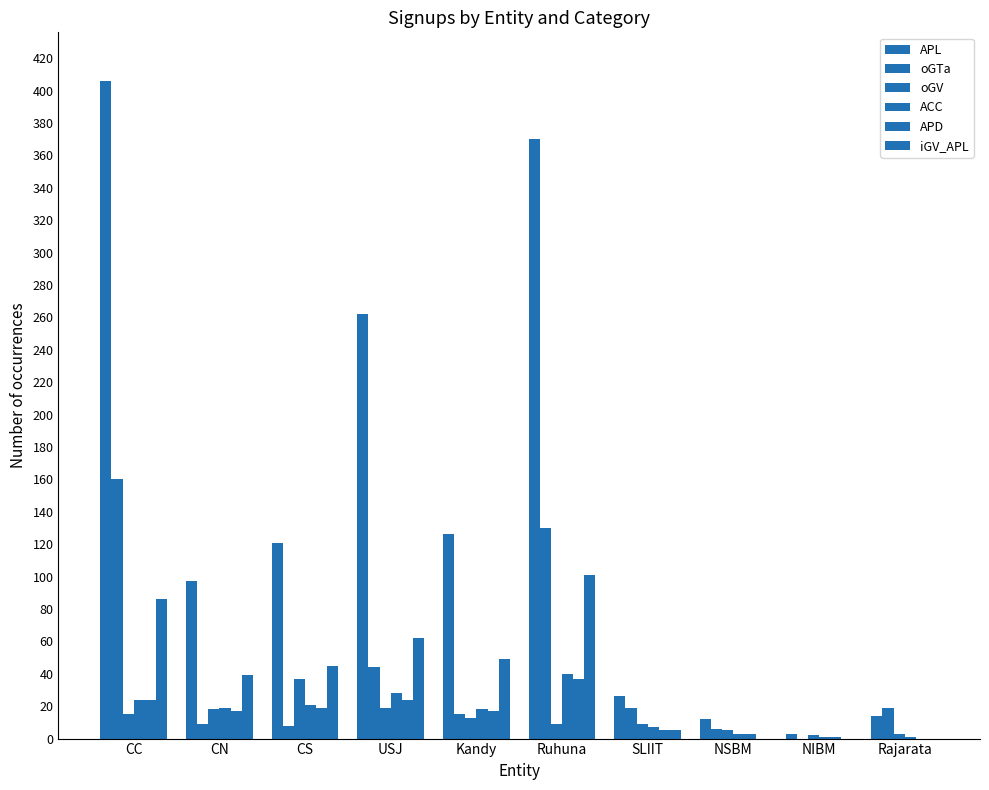

What is the difference between the second highest and second lowest values in the oGV series?

16